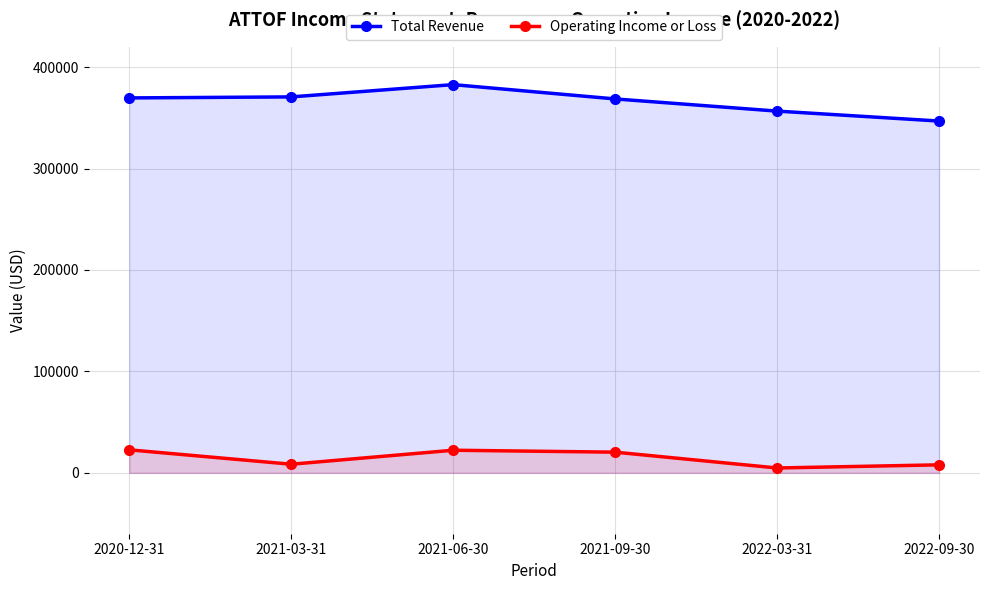

True or false: Total Revenue and Operating Income or Loss intersect in this chart.

False